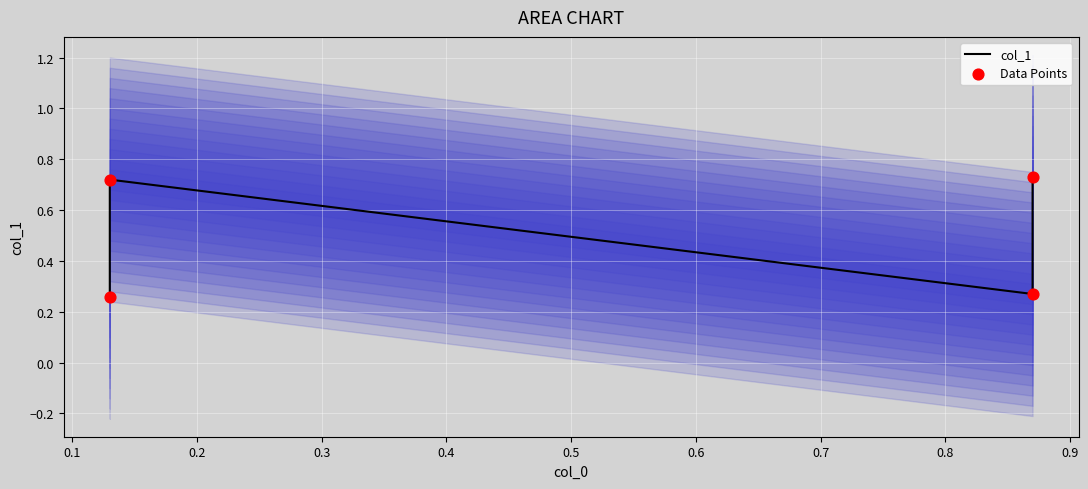

Which series has the largest total across all categories?

col_1